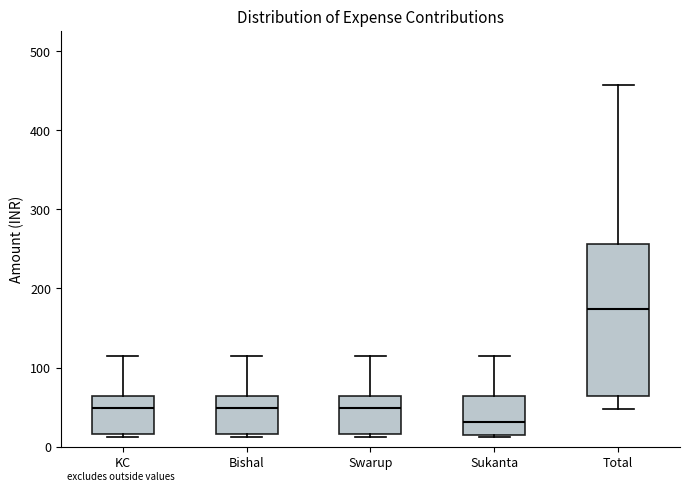

Which box has the lowest median line?

Sukanta